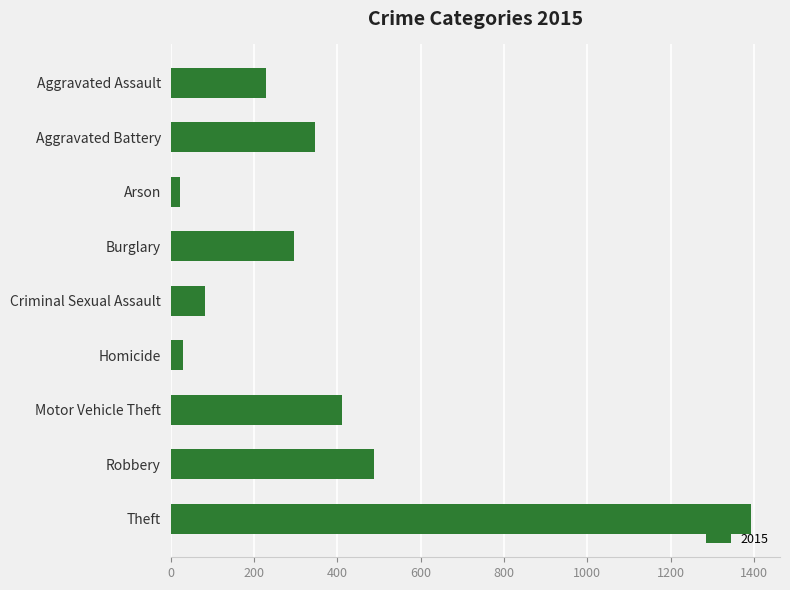

How many categories are shown in the chart?

9